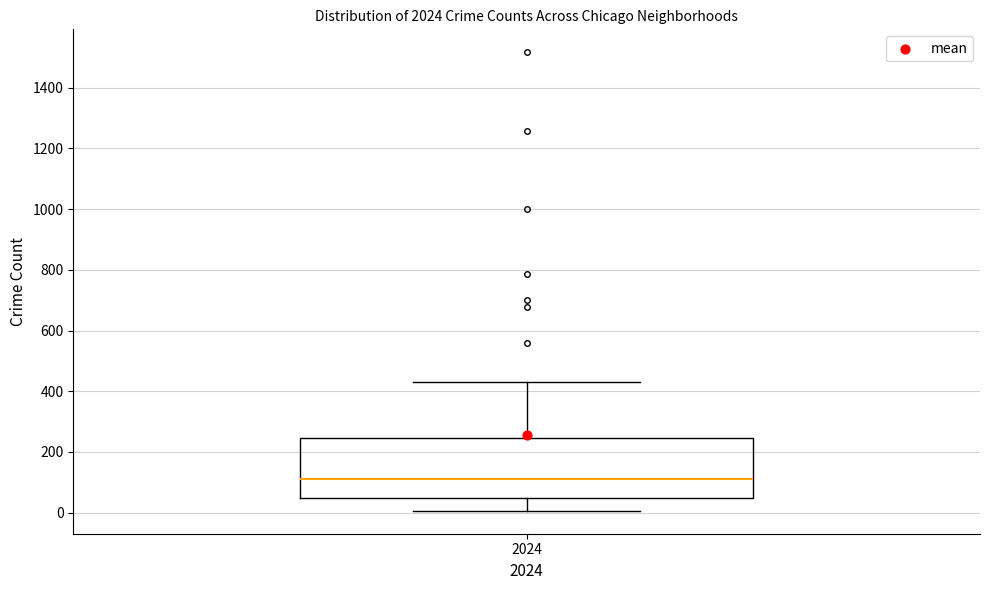

Read this box plot against the y-axis: the position of the median line, the range covered by the box, and the ends of both whiskers. The values are not printed on the chart, so give them approximately, as read against the axis.

median 120, box 40 to 240, whiskers 0 to 420